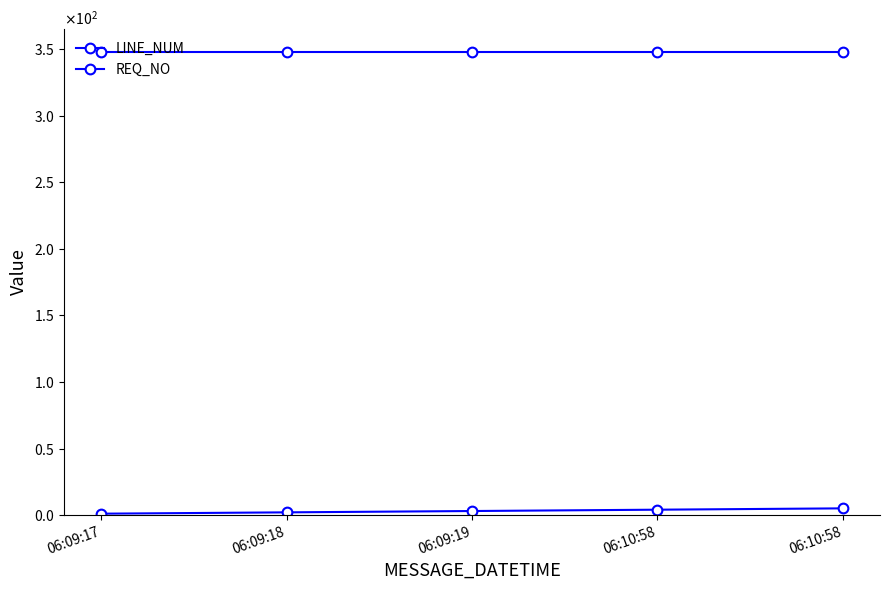

True or false: LINE_NUM has a value of 2 at 06:09:18.

True